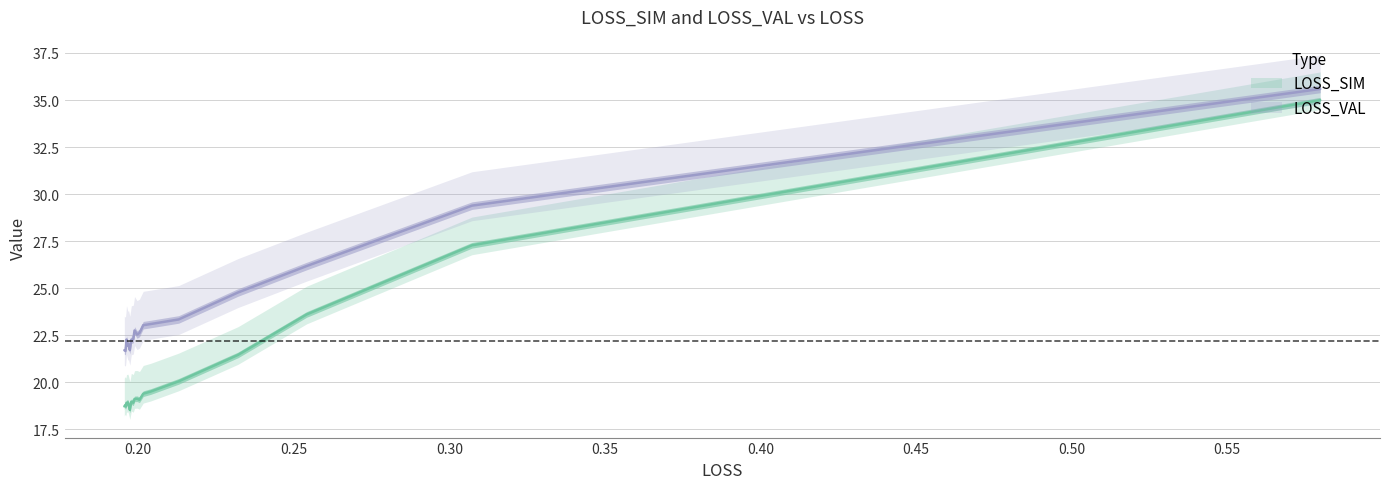

True or false: LOSS_VAL and LOSS_SIM cross at least once.

False